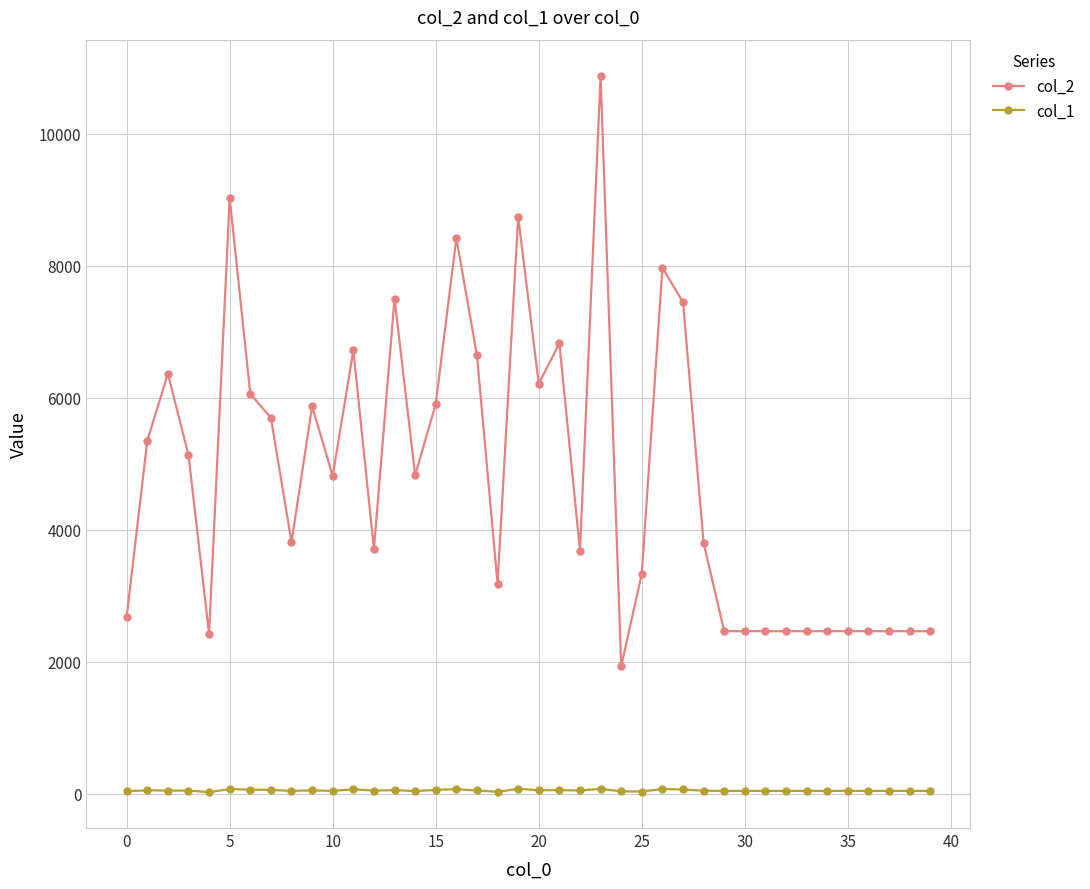

True or false: col_2 and col_1 cross at least once.

False